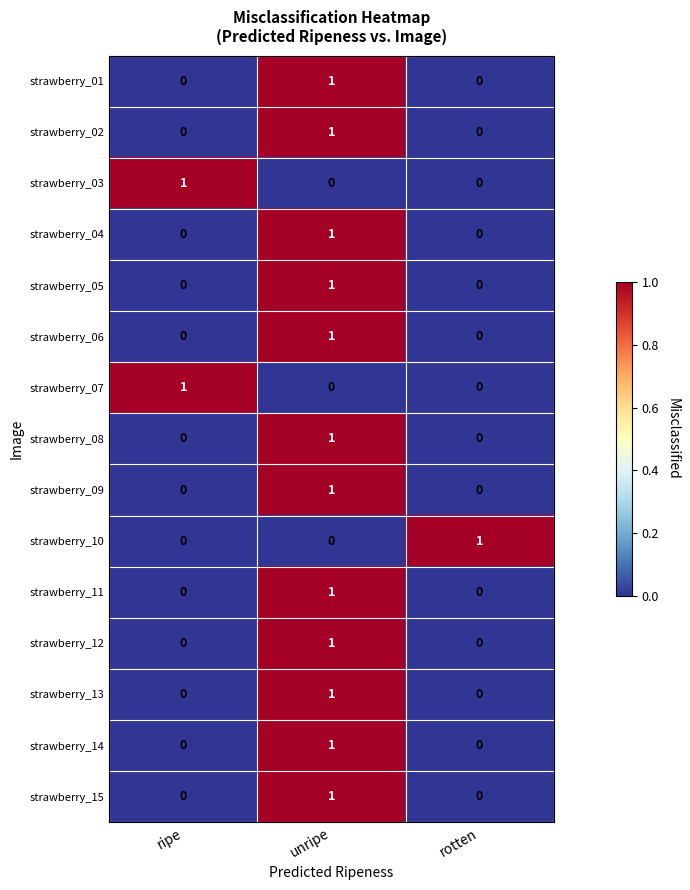

True or false: strawberry_09 has a value of 0 at ripe.

True